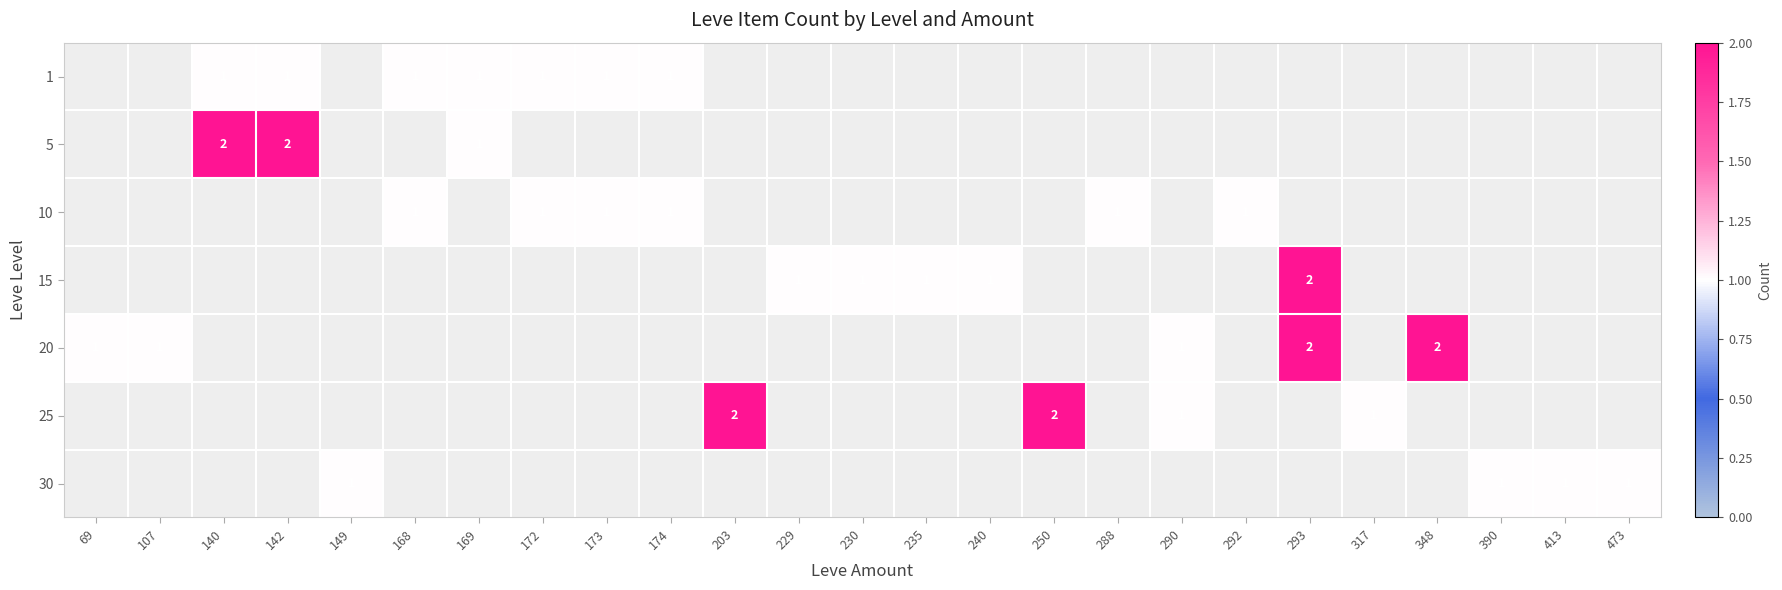

Which has a higher value, 250 or 140?

140